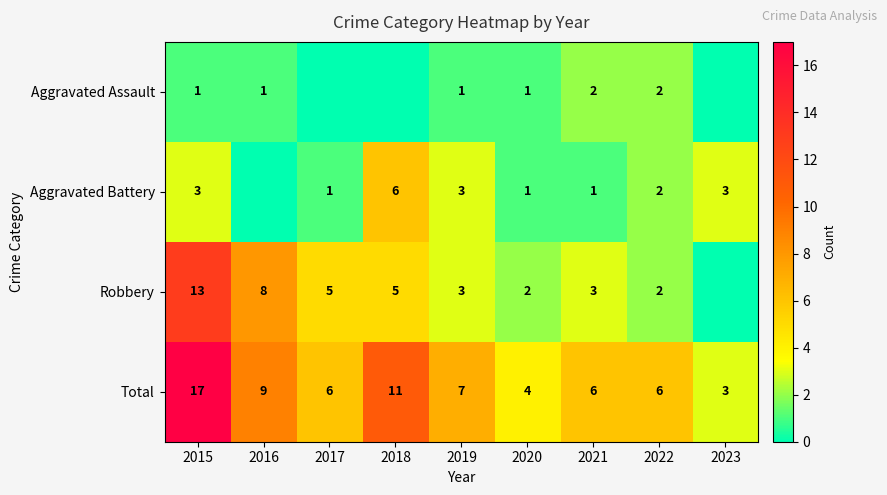

What is the difference between the maximum and minimum values in the Total series?

14